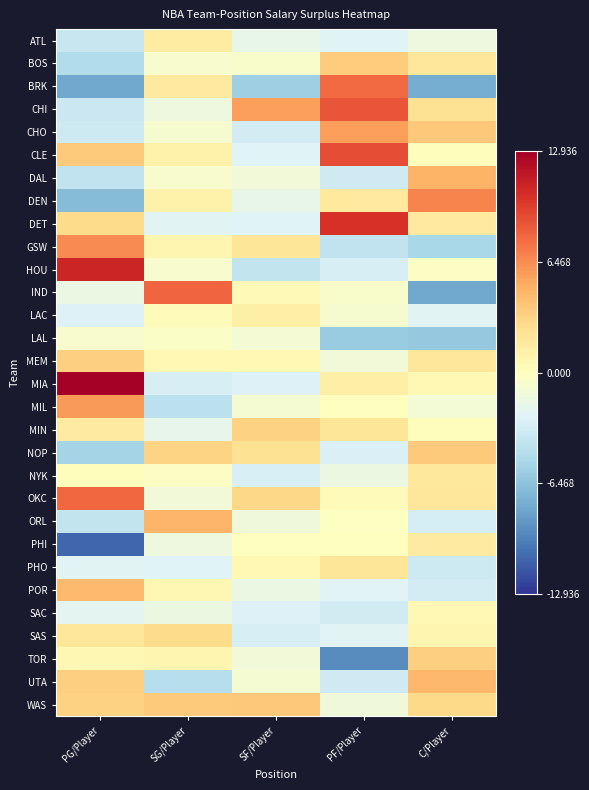

Reading left to right, what are all the values shown in this chart?

ATL: PG/Player=-3822278.0	SG/Player=1611543.3	SF/Player=-1917250.7	PF/Player=-2621013.6	C/Player=-1506193.0
BOS: PG/Player=-4802814.7	SG/Player=-635212.2	SF/Player=-525764.9	PF/Player=3553380.5	C/Player=2005658.8
BRK: PG/Player=-7923240.3	SG/Player=1805708.3	SF/Player=-5679077.1	PF/Player=7822773.7	C/Player=-7654160.5
CHI: PG/Player=-3558929.7	SG/Player=-1489313.6	SF/Player=5664931.2	PF/Player=8696916.8	C/Player=2375084.8
CHO: PG/Player=-3493267.8	SG/Player=-731864.8	SF/Player=-3201063.4	PF/Player=5706459.5	C/Player=3741870.1
CLE: PG/Player=3703086.0	SG/Player=1140650.4	SF/Player=-2567660.2	PF/Player=8997837.6	C/Player=184551.6
DAL: PG/Player=-4074259.8	SG/Player=-617352.1	SF/Player=-1127539.9	PF/Player=-3417412.6	C/Player=4810212.0
DEN: PG/Player=-6781079.3	SG/Player=1169002.1	SF/Player=-1820843.9	PF/Player=1732410.8	C/Player=6781627.8
DET: PG/Player=2746122.3	SG/Player=-2396717.6	SF/Player=-2539148.7	PF/Player=10257485.7	C/Player=1748297.4
GSW: PG/Player=6504686.9	SG/Player=718120.6	SF/Player=2048583.1	PF/Player=-4095091.7	C/Player=-5197166.7
HOU: PG/Player=10905270.0	SG/Player=-697477.5	SF/Player=-3982187.4	PF/Player=-2960326.3	C/Player=-259896.0
IND: PG/Player=-1632511.3	SG/Player=8055810.2	SF/Player=453821.7	PF/Player=-577442.8	C/Player=-7979338.1
LAC: PG/Player=-2713727.0	SG/Player=236777.1	SF/Player=1217244.7	PF/Player=-776911.4	C/Player=-2409399.3
LAL: PG/Player=-635763.8	SG/Player=-303531.9	SF/Player=-997568.8	PF/Player=-5921436.1	C/Player=-6110994.3
MEM: PG/Player=3343239.1	SG/Player=547434.8	SF/Player=515578.1	PF/Player=-1182222.9	C/Player=1978820.7
MIA: PG/Player=12936429.6	SG/Player=-3007478.4	SF/Player=-2679096.5	PF/Player=1222535.2	C/Player=581816.5
MIL: PG/Player=5883692.0	SG/Player=-4297577.0	SF/Player=-820183.5	PF/Player=7134.3	C/Player=-1031180.5
MIN: PG/Player=1644797.8	SG/Player=-1923881.6	SF/Player=3264354.8	PF/Player=2035334.7	C/Player=138882.5
NOP: PG/Player=-5404710.6	SG/Player=3211806.2	SF/Player=2350188.7	PF/Player=-2777591.7	C/Player=3728726.4
NYK: PG/Player=106092.1	SG/Player=-276200.3	SF/Player=-2905405.4	PF/Player=-1601707.2	C/Player=1845751.3
OKC: PG/Player=7904890.6	SG/Player=-1157248.0	SF/Player=2980502.9	PF/Player=267979.3	C/Player=2013852.7
ORL: PG/Player=-3950668.0	SG/Player=4669989.0	SF/Player=-1266330.2	PF/Player=-118453.8	C/Player=-3100867.2
PHI: PG/Player=-10842983.6	SG/Player=-1493821.4	SF/Player=0.0	PF/Player=88709.8	C/Player=1645557.1
PHO: PG/Player=-2361994.1	SG/Player=-2585751.7	SF/Player=536995.1	PF/Player=2037104.0	C/Player=-3484421.6
POR: PG/Player=4518890.3	SG/Player=648156.8	SF/Player=-1638783.2	PF/Player=-2448145.8	C/Player=-3154073.7
SAC: PG/Player=-2290297.8	SG/Player=-1529568.3	SF/Player=-2650629.0	PF/Player=-3278613.7	C/Player=581347.6
SAS: PG/Player=1965563.4	SG/Player=2798742.9	SF/Player=-2952855.5	PF/Player=-2368246.7	C/Player=786823.1
TOR: PG/Player=674517.5	SG/Player=755562.7	SF/Player=-1209078.3	PF/Player=-9267097.2	C/Player=3388287.1
UTA: PG/Player=3353229.4	SG/Player=-4600654.4	SF/Player=-813902.4	PF/Player=-3362295.8	C/Player=4625242.6
WAS: PG/Player=3284424.9	SG/Player=3648472.1	SF/Player=3758422.1	PF/Player=-1312514.3	C/Player=2843385.0